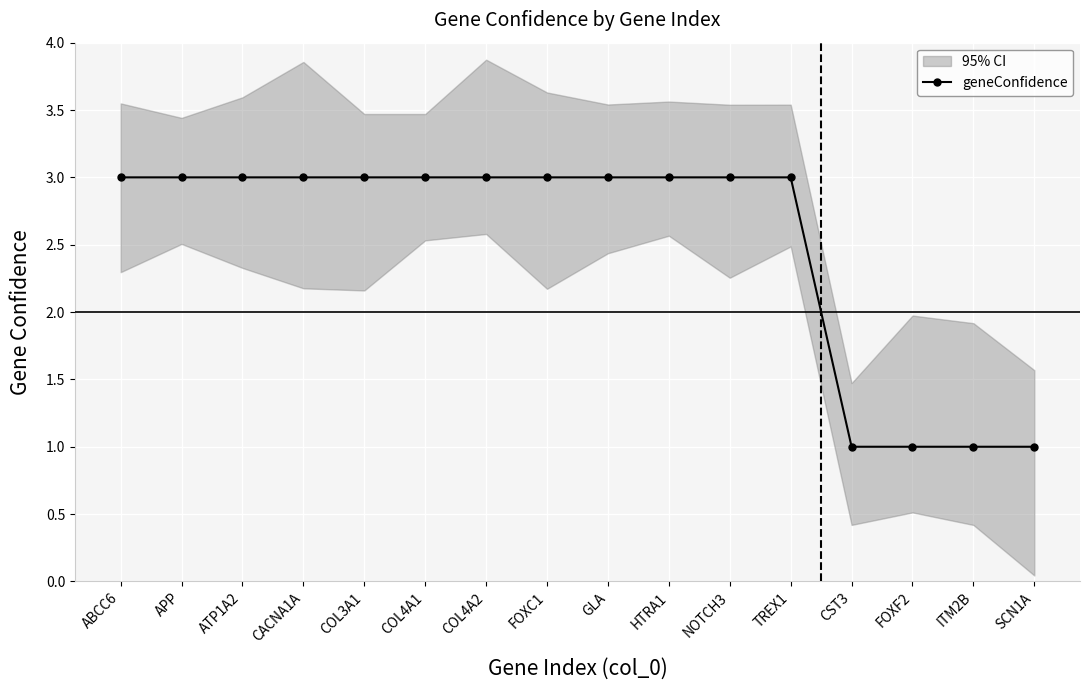

Rank the categories by value from highest to lowest.

ABCC6, APP, ATP1A2, CACNA1A, COL3A1, COL4A1, COL4A2, FOXC1, GLA, HTRA1, NOTCH3, TREX1, CST3, FOXF2, ITM2B, SCN1A